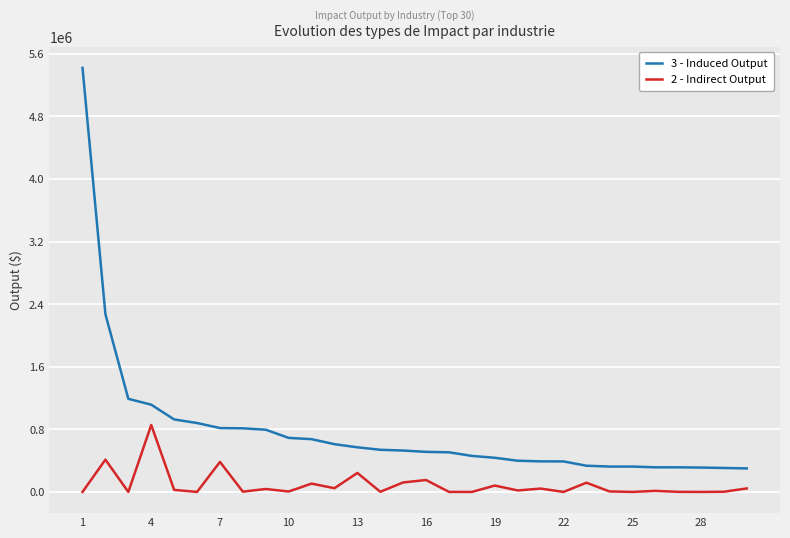

What is the maximum value shown in the chart?

5420746.8